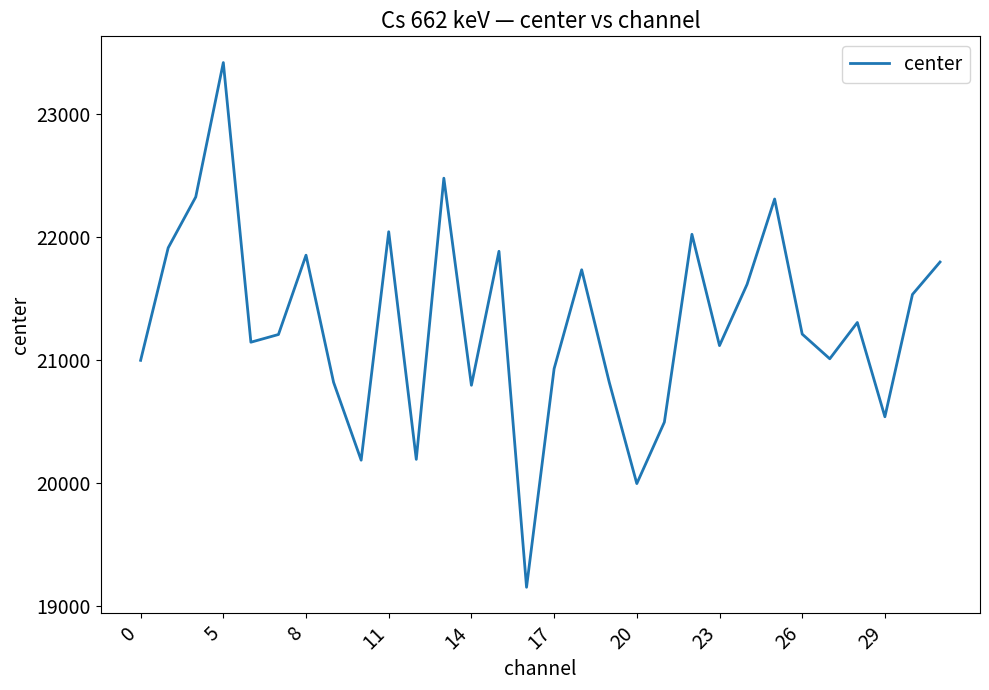

True or false: the data has more than 1 interior local peaks.

True